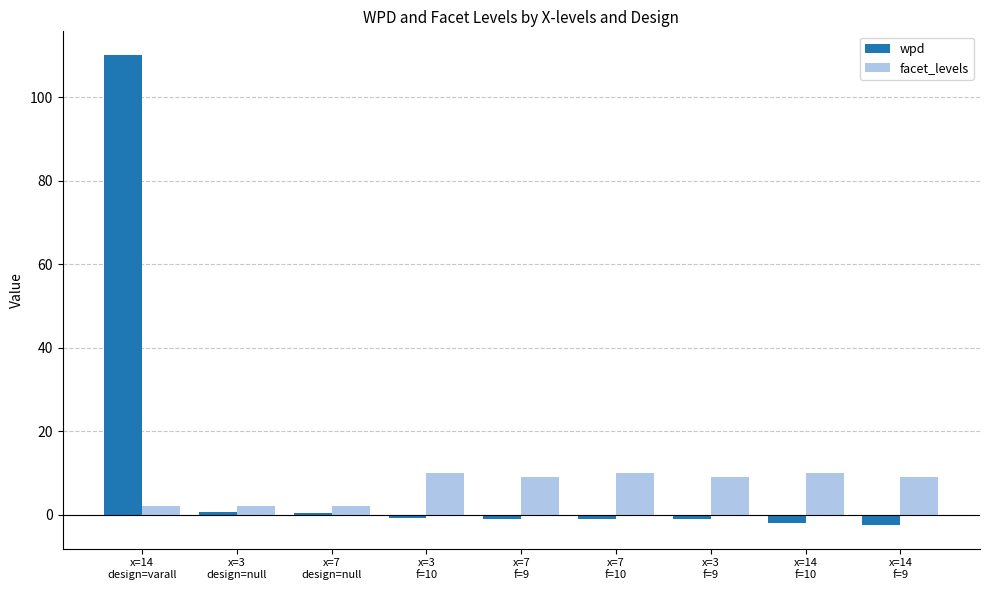

What is the average value of the facet_levels series?

7.0